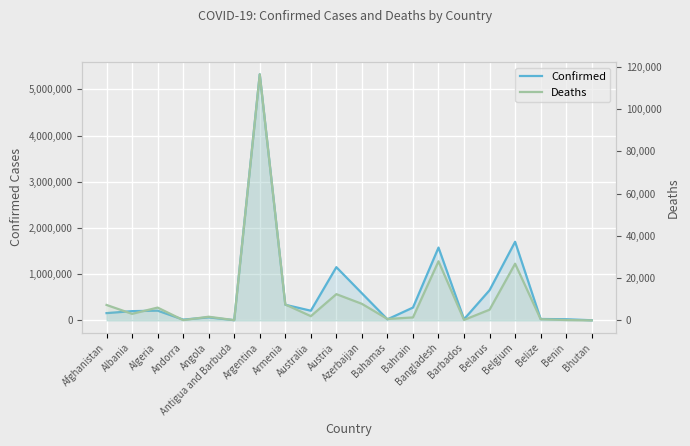

How many lines are shown in the chart?

2